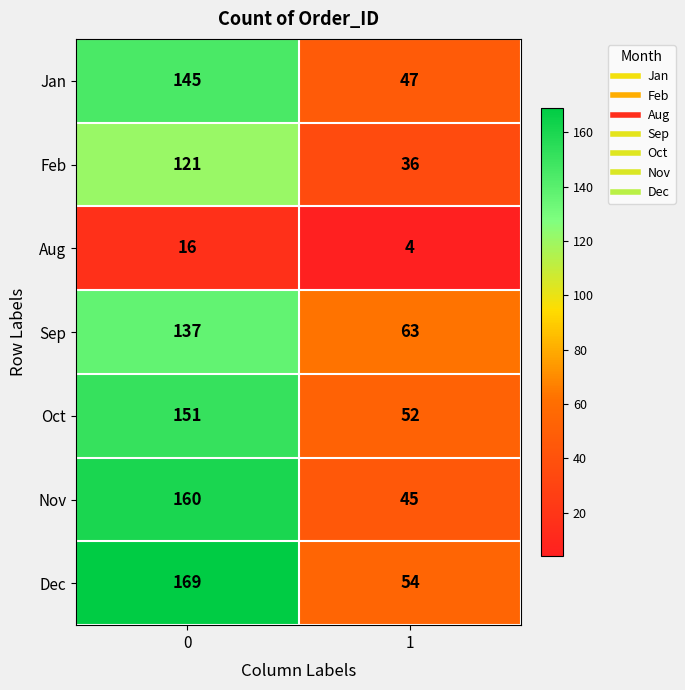

Reading right to left, transcribe all the data shown in this chart.

Jan: 47	145
Feb: 36	121
Aug: 4	16
Sep: 63	137
Oct: 52	151
Nov: 45	160
Dec: 54	169